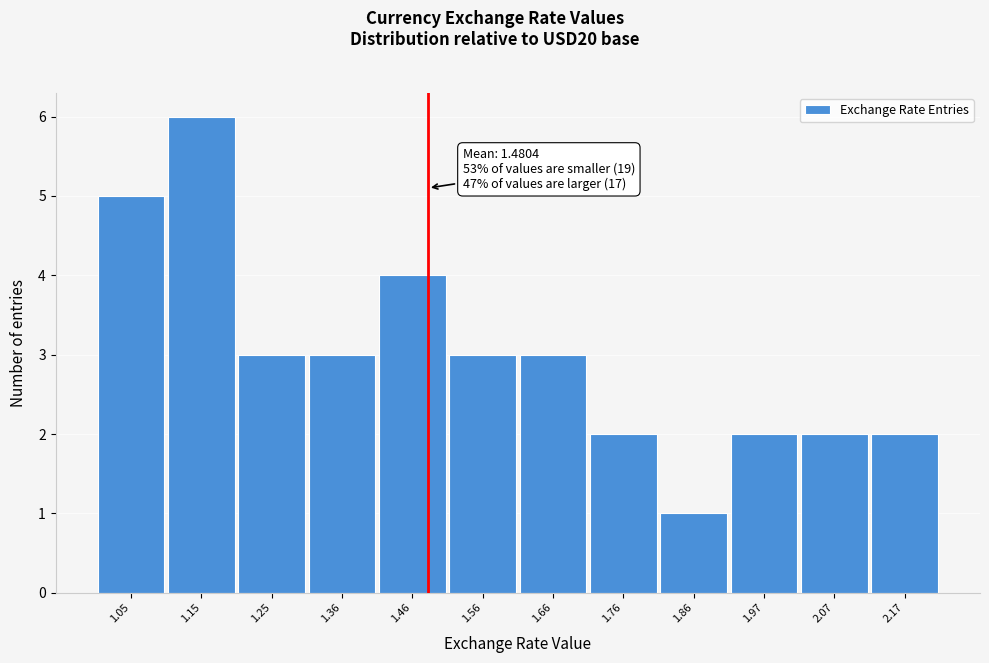

Which range on the x-axis has the tallest bar?

1.10 to 1.20